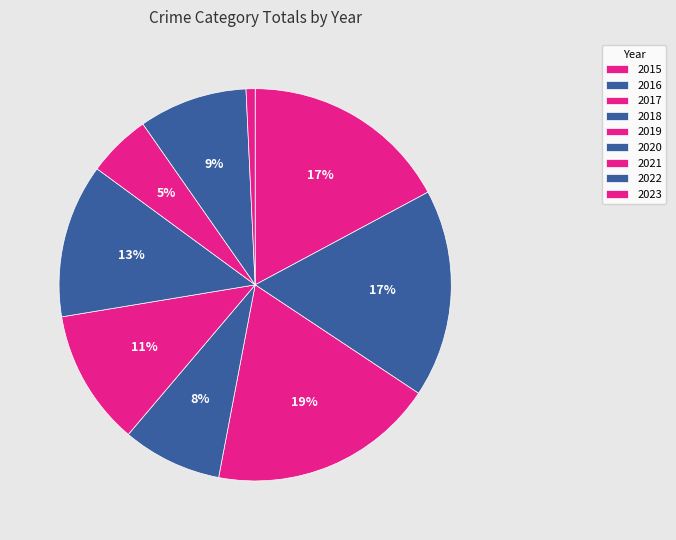

To the nearest percent, what is the difference between the largest and smallest slice percentages?

18%